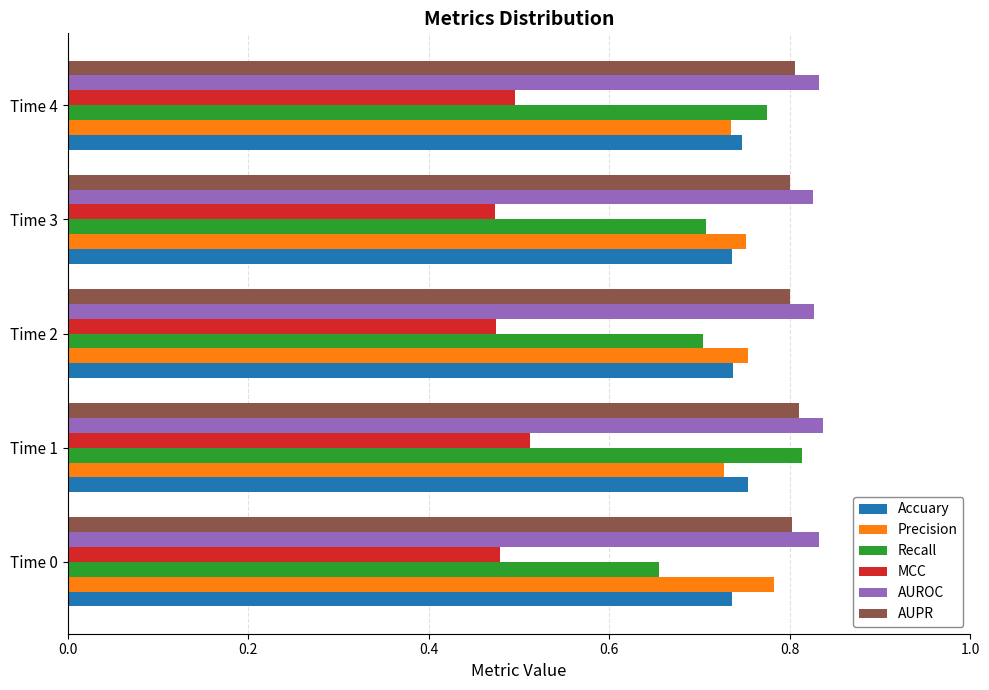

Which series has the largest range (max minus min)?

Recall